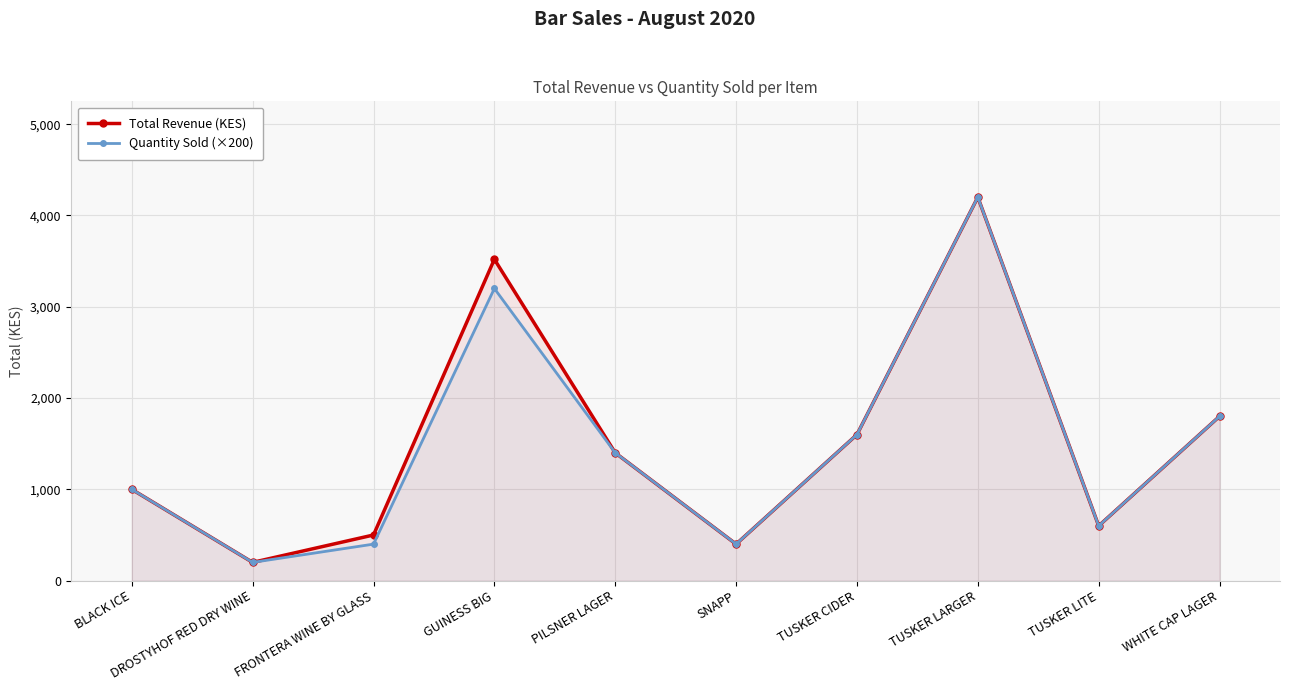

List the series in order of their overall mean, highest first.

Total Revenue (KES), Quantity Sold (×200)